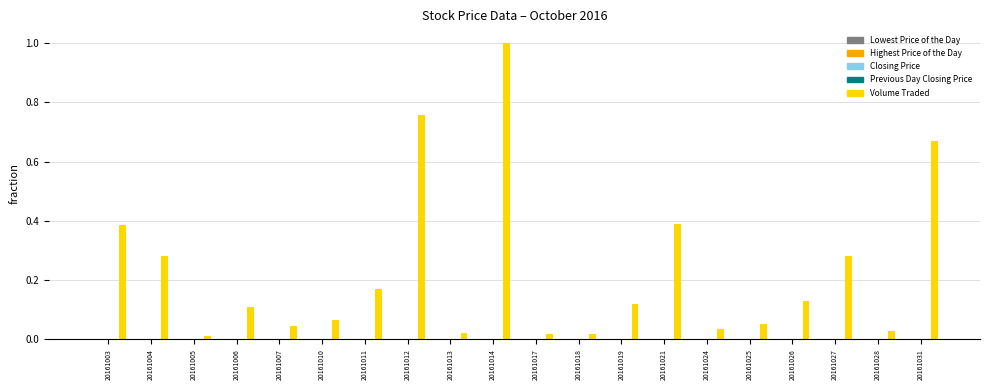

What is the maximum value shown in the chart?

1.0